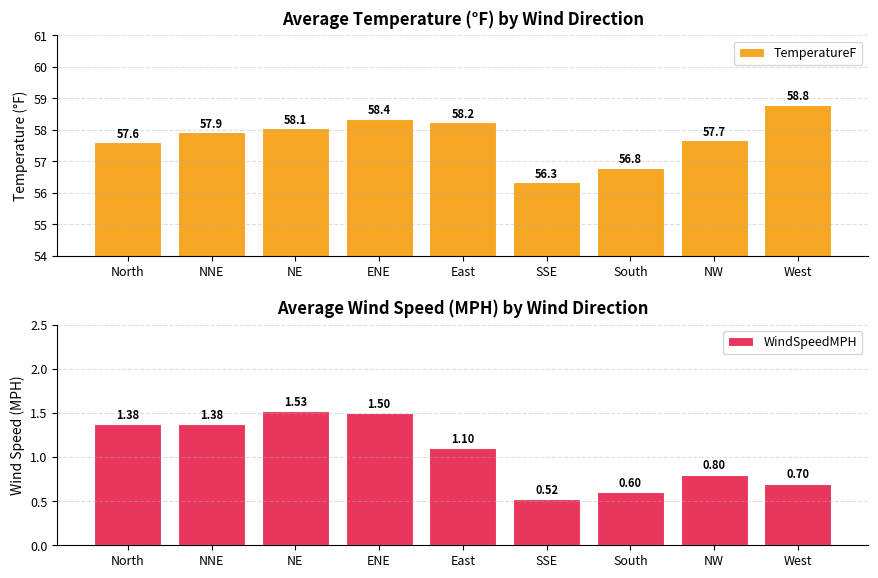

What is the approximate value of TemperatureF at NW?

57.7